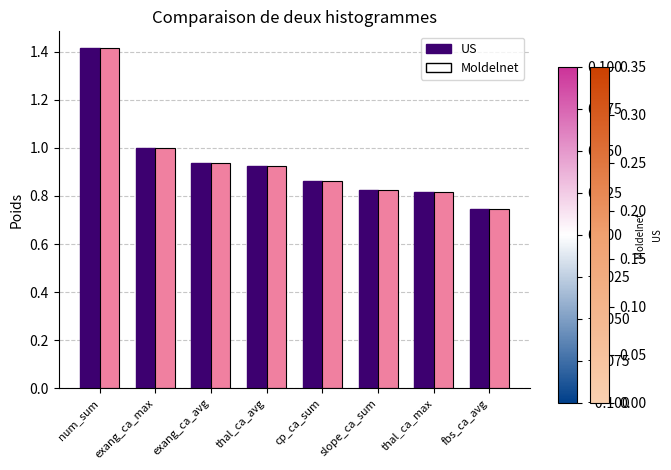

What are all the series names shown in the legend?

US, Moldelnet